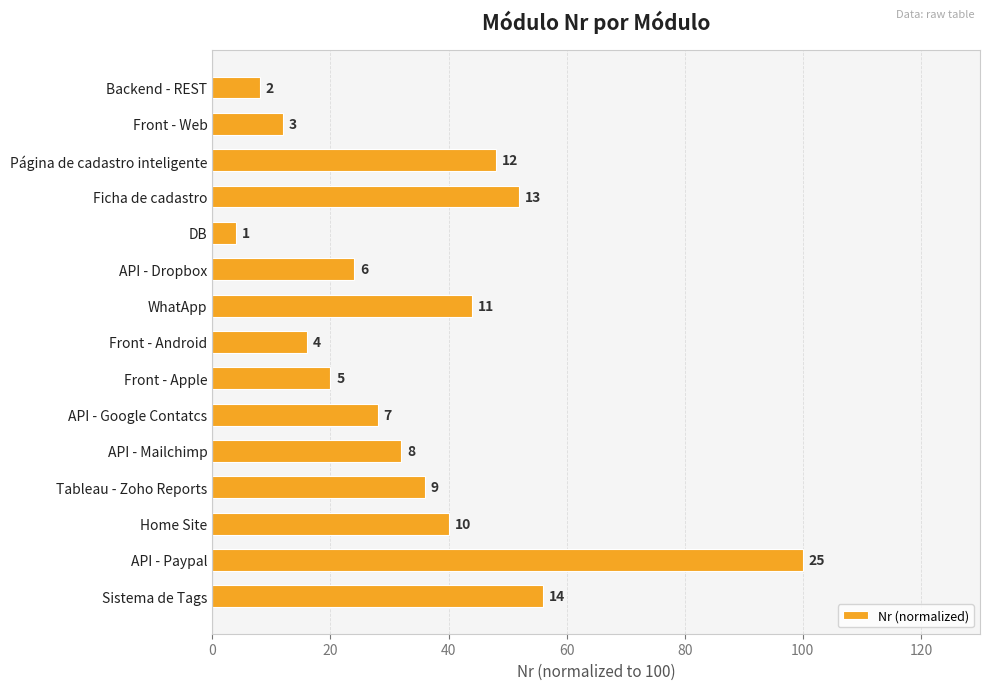

What is the average value?

34.7